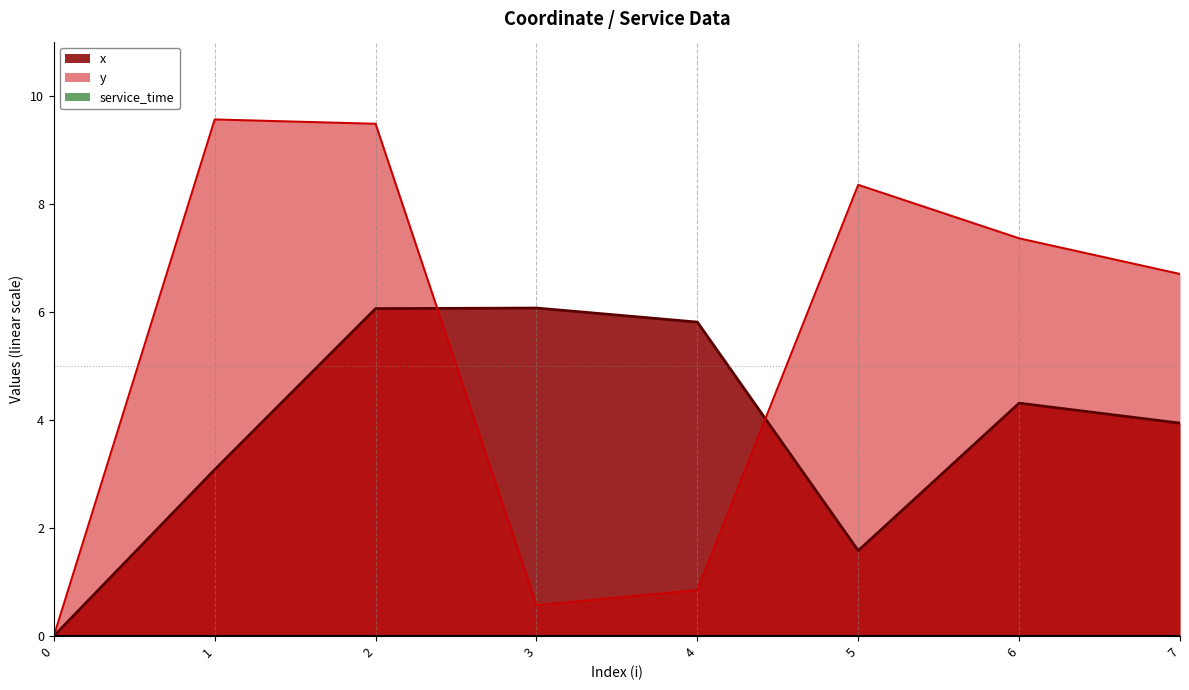

The y series shows 0.9 at 3. True or false?

False